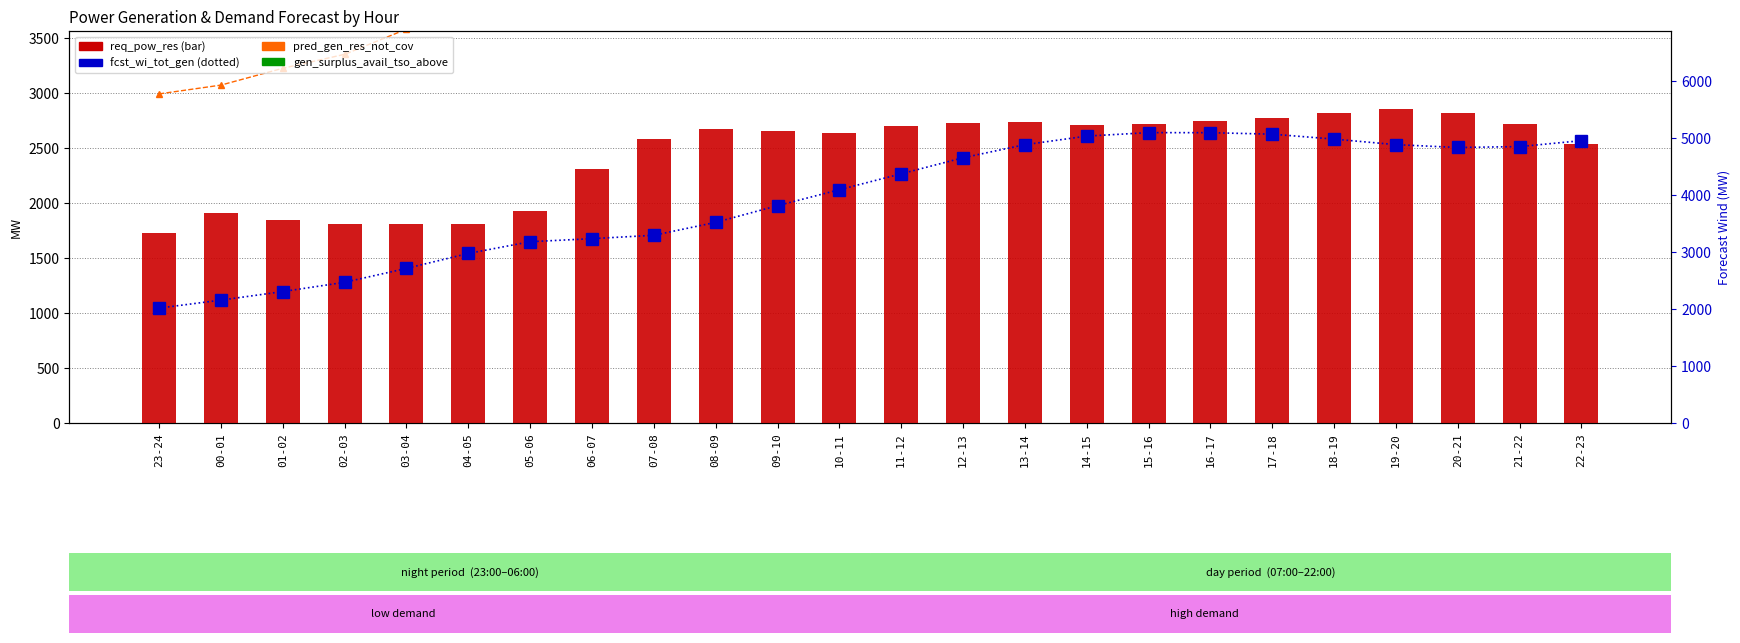

Is it true that fcst_wi_tot_gen equals 4095 at 10-11?

True